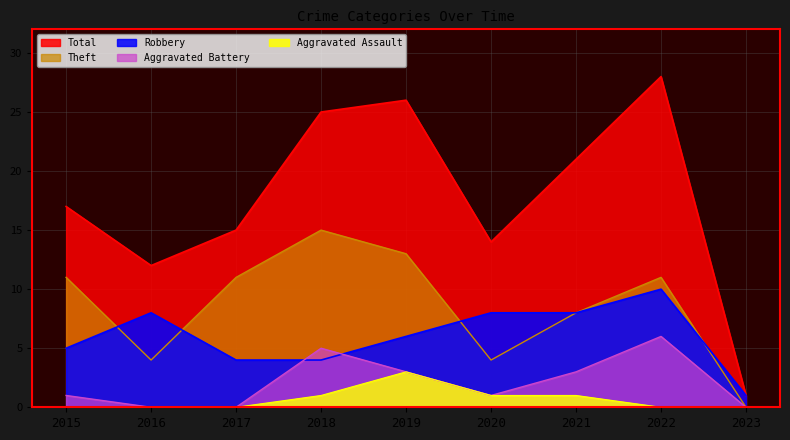

Where is Aggravated Battery nearest to the value 3?

2019